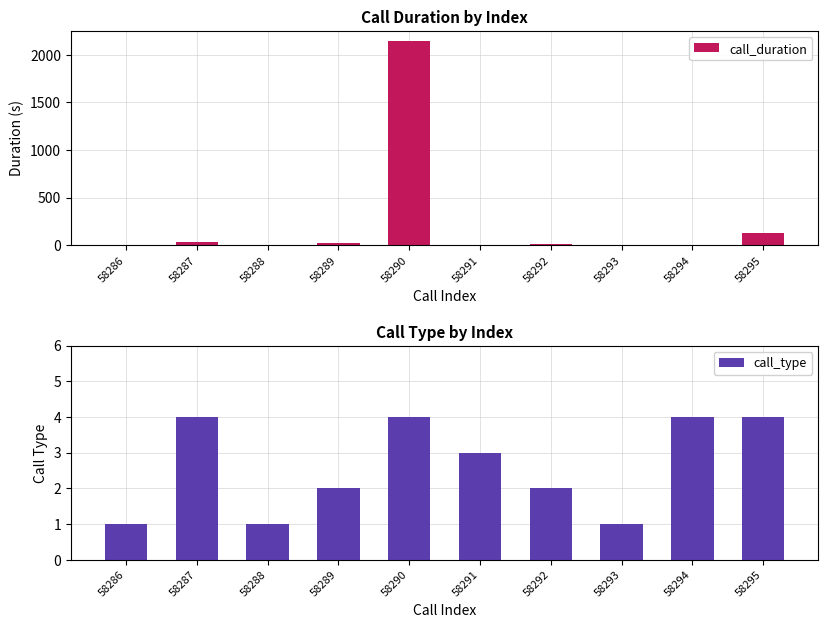

What is the difference between the maximum and second lowest values in the call_duration series?

2143